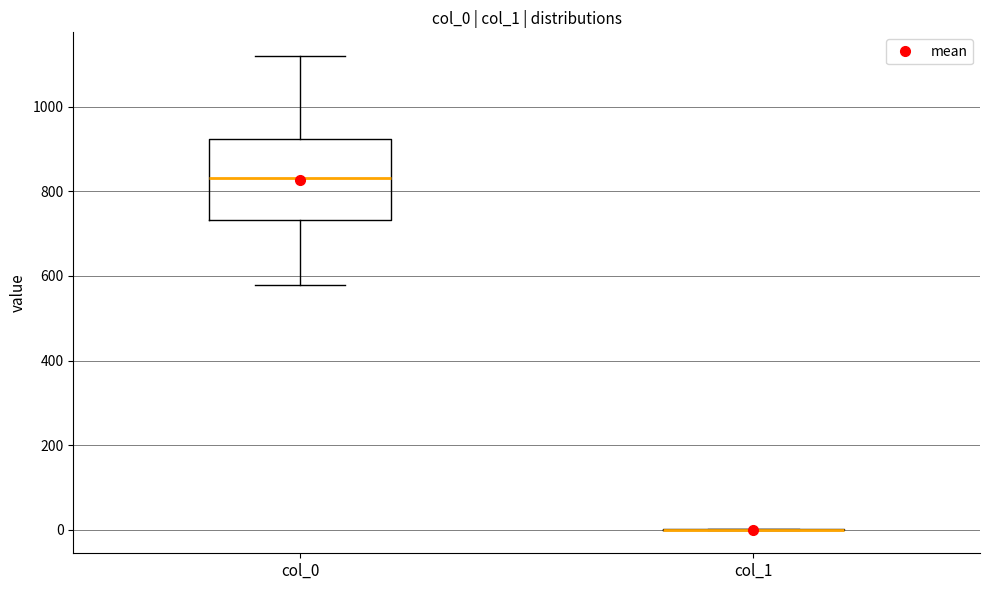

Reading left to right, transcribe this box plot: for each box, give where its median line is, the range the box spans, and where its two whiskers end, as read against the y-axis. The values are not printed on the chart, so give them approximately, as read against the axis.

col_0: median 840, box 740 to 920, whiskers 580 to 1120
col_1: box collapsed to a line at 0, whiskers 0 to 0